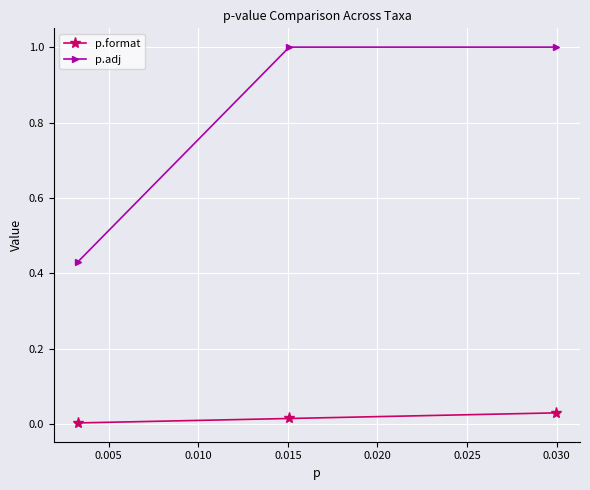

Does the chart display data point markers on the line(s)?

Yes